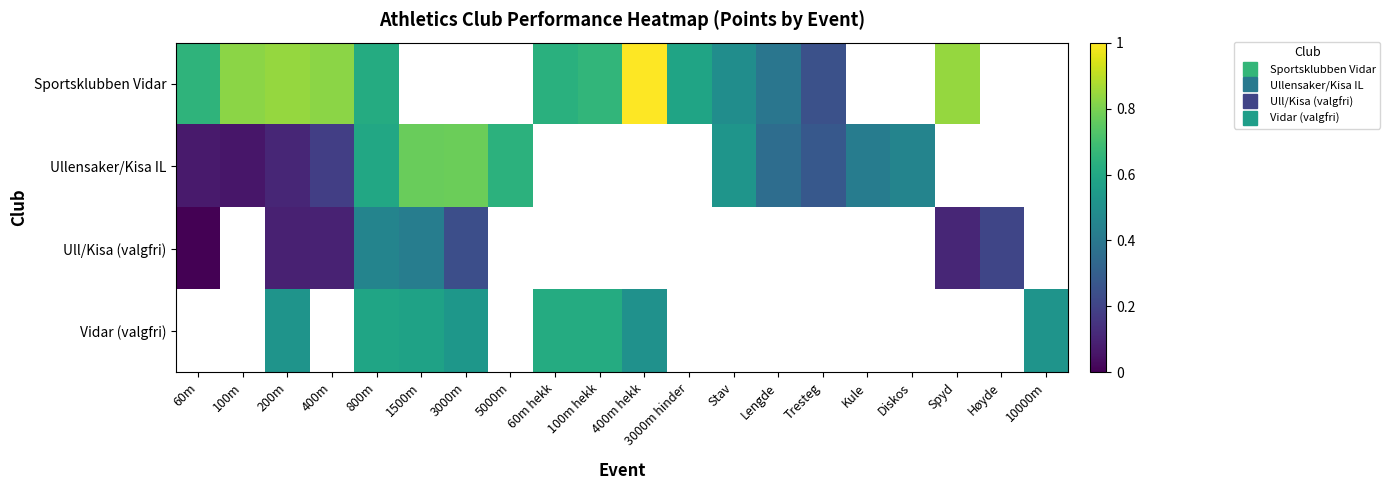

At 200m, list the series in order from smallest to largest.

Ull/Kisa (valgfri), Ullensaker/Kisa IL, Vidar (valgfri), Sportsklubben Vidar